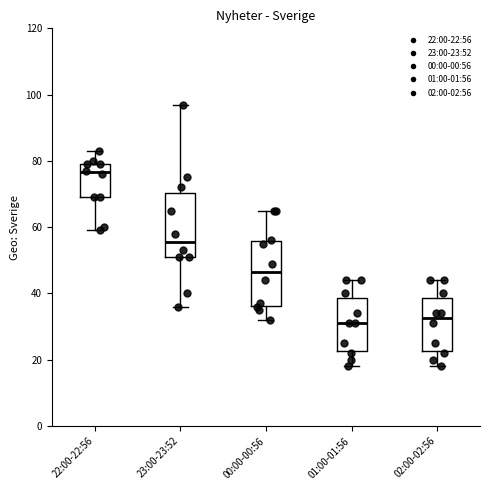

Reading left to right, transcribe this box plot: for each box, give where its median line is, the range the box spans, and where its two whiskers end, as read against the y-axis. The values are not printed on the chart, so give them approximately, as read against the axis.

22:00-22:56: median 76, box 70 to 80, whiskers 60 to 84
23:00-23:52: median 56, box 52 to 70, whiskers 36 to 98
00:00-00:56: median 46, box 36 to 56, whiskers 32 to 66
01:00-01:56: median 32, box 22 to 38, whiskers 18 to 44
02:00-02:56: median 32, box 22 to 38, whiskers 18 to 44